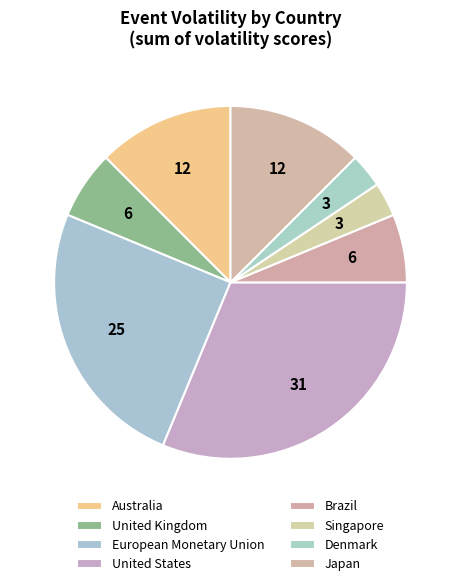

Does Denmark account for over 50% of the chart?

No